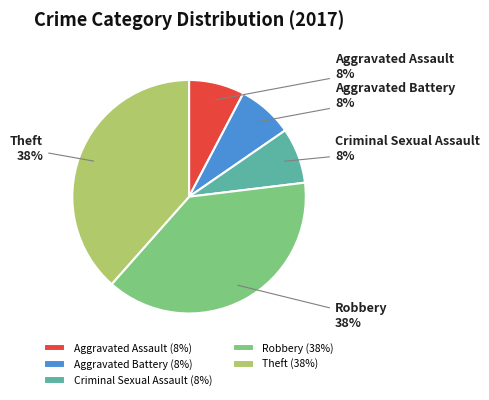

True or false: Criminal Sexual Assault accounts for 8% of the total.

True